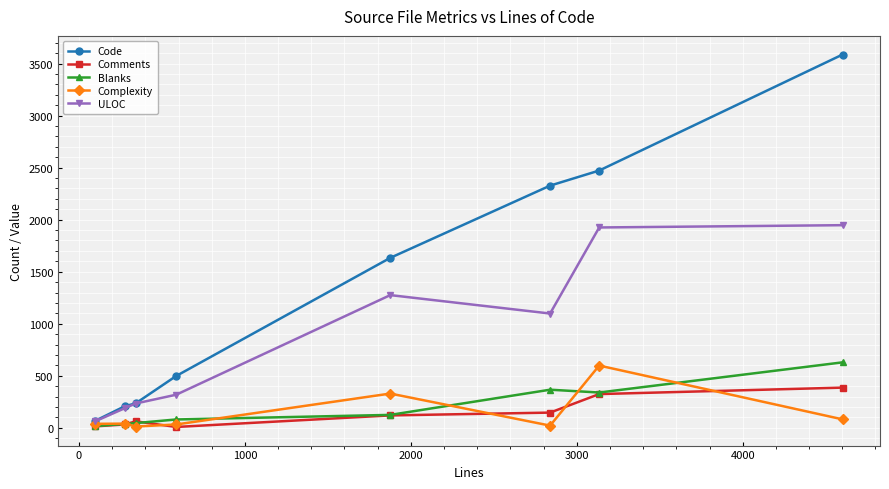

True or false: Blanks has more than 2 points higher than both neighbors.

False